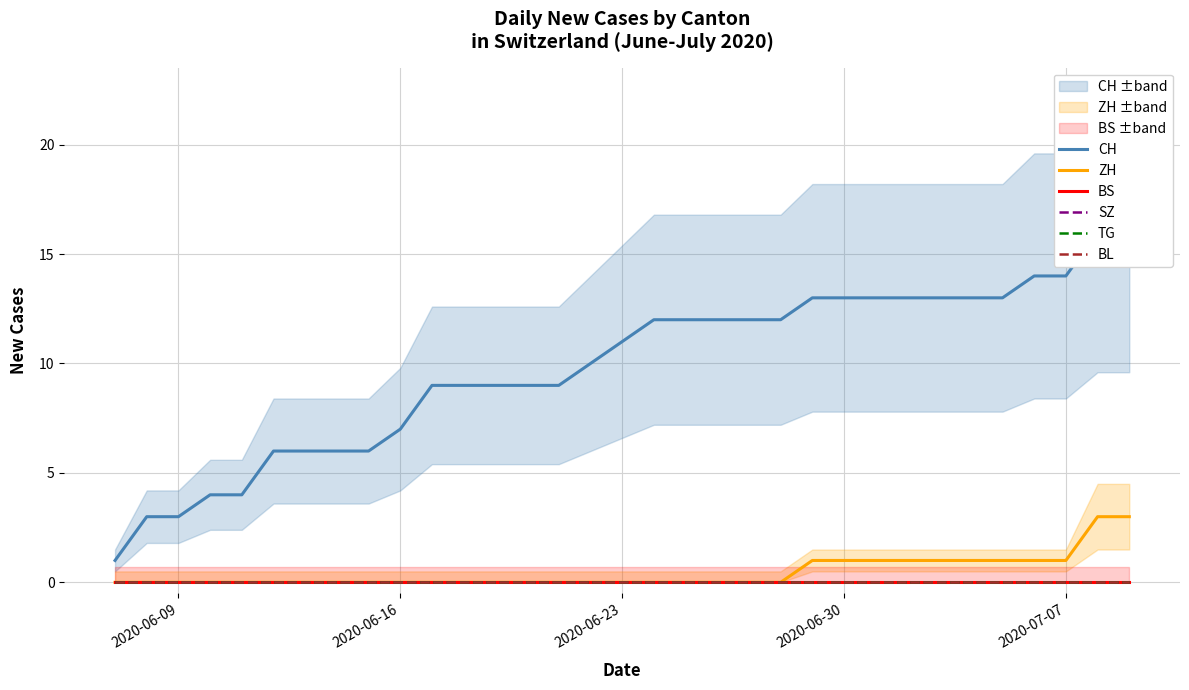

At how many categories does at least one series exceed 8?

23